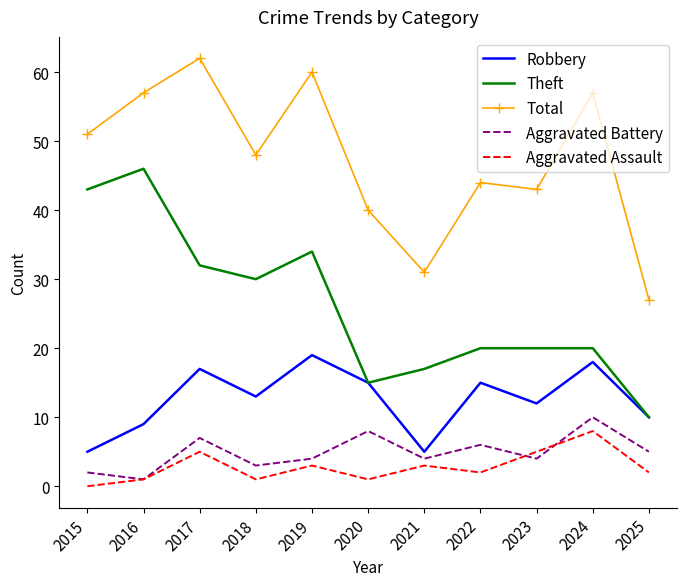

True or false: Robbery and Aggravated Battery intersect in this chart.

False